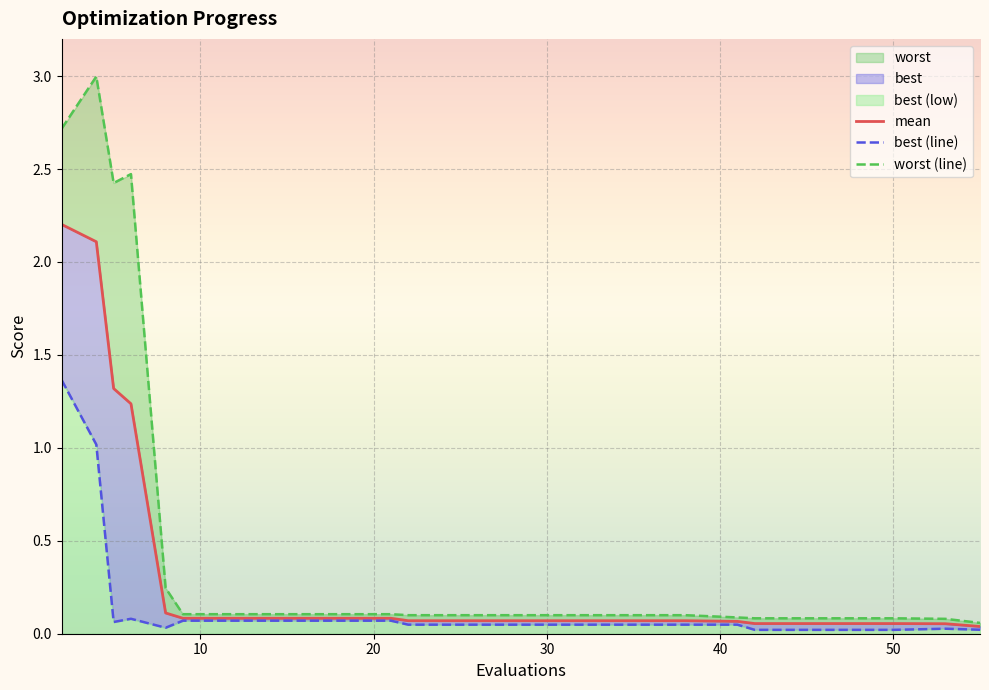

How many interior local peaks does the best (line) series have?

3